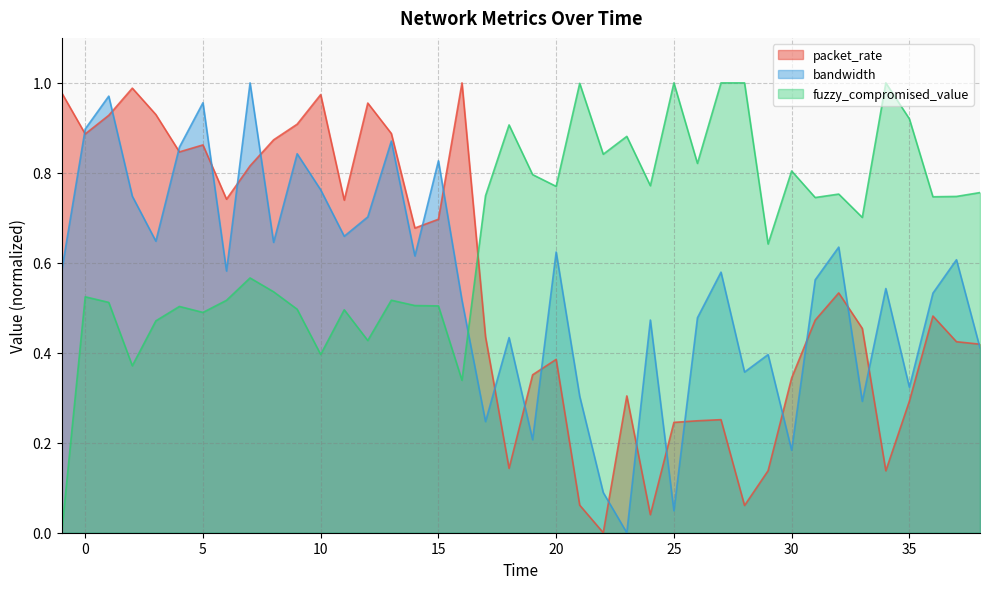

True or false: fuzzy_compromised_value has a value of 0.8 at 26.

True